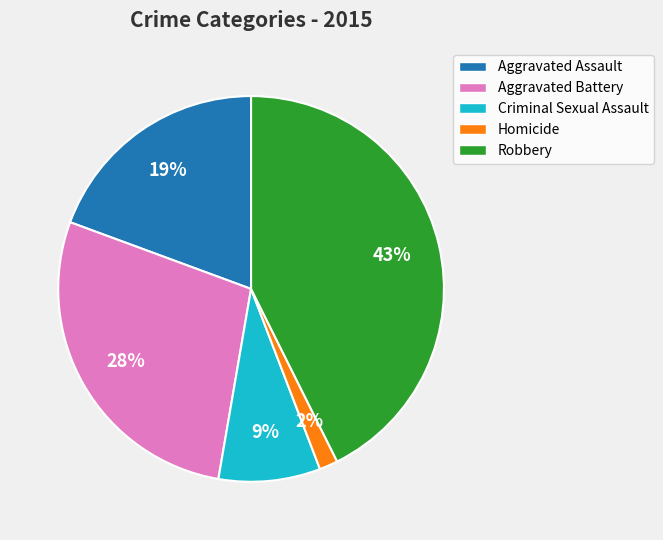

Does Robbery represent more than half of the total?

No